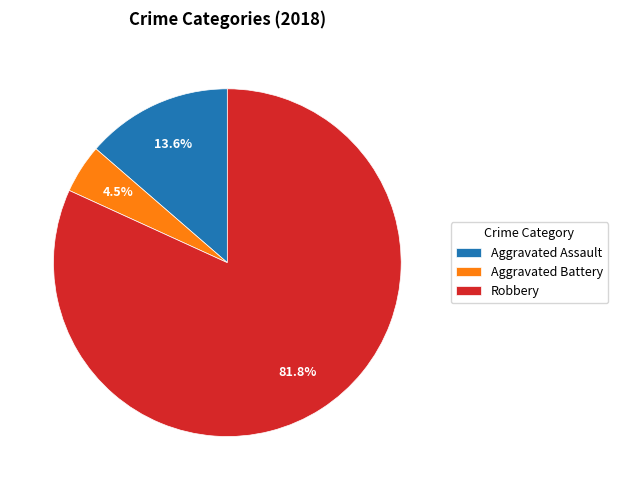

Between Robbery and Aggravated Battery, which is larger?

Robbery